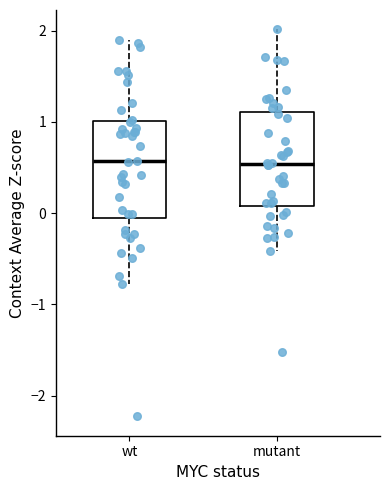

Where is the upper edge of the box for wt on the y-axis? The values are not printed on the chart, so give them approximately, as read against the axis.

1.0